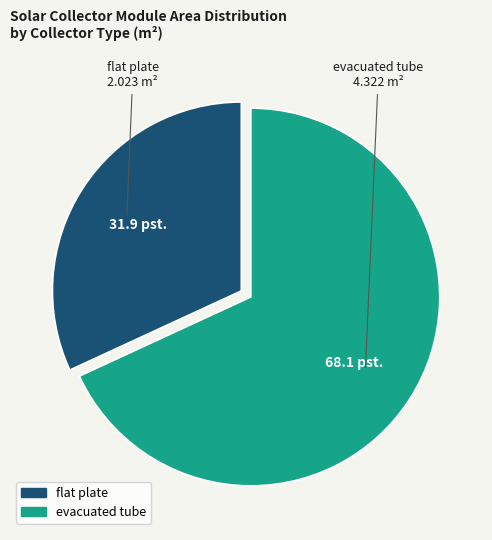

Which slice is the largest?

evacuated tube